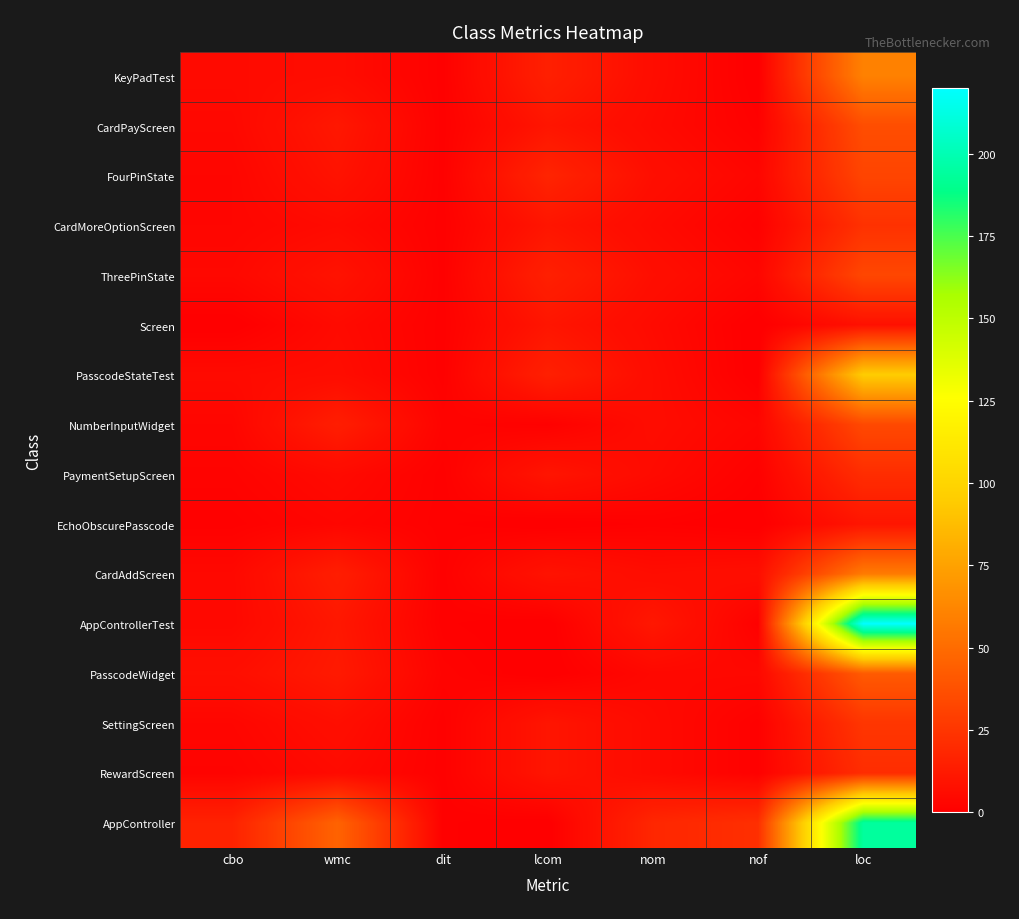

How many distinct data groups are displayed?

16